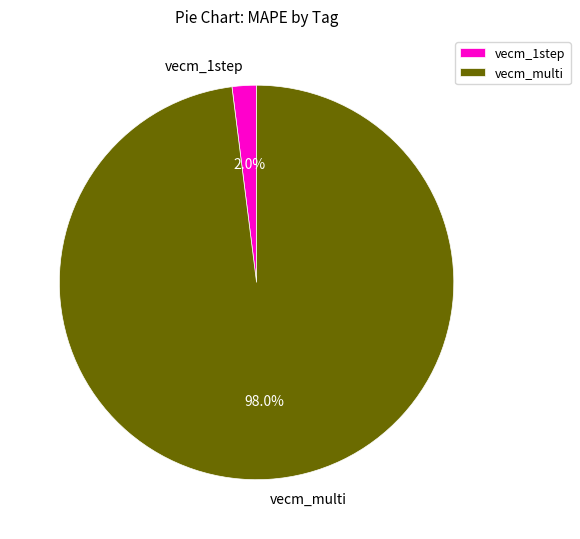

How many segments does this pie chart have?

2